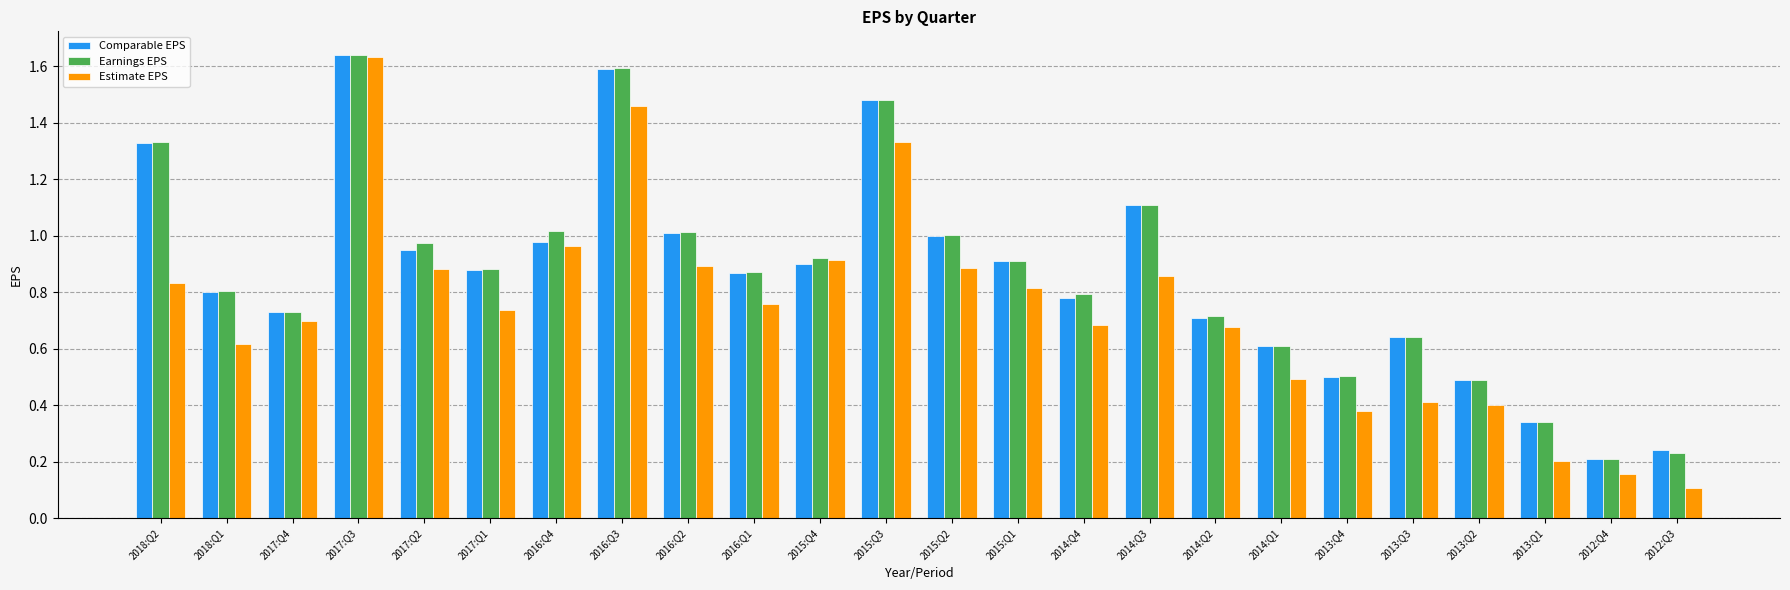

Which label corresponds to the largest value in the chart?

2017:Q3